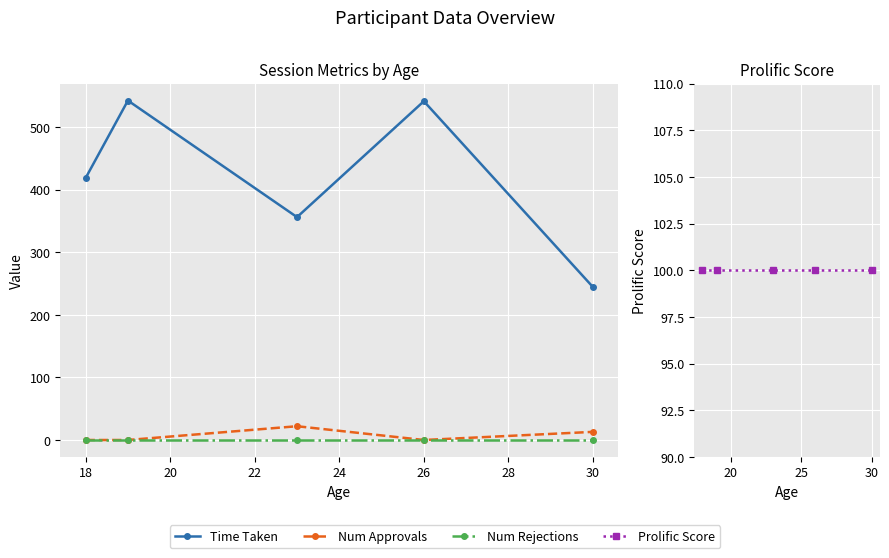

How many Num Approvals values are between 0 and 13?

4